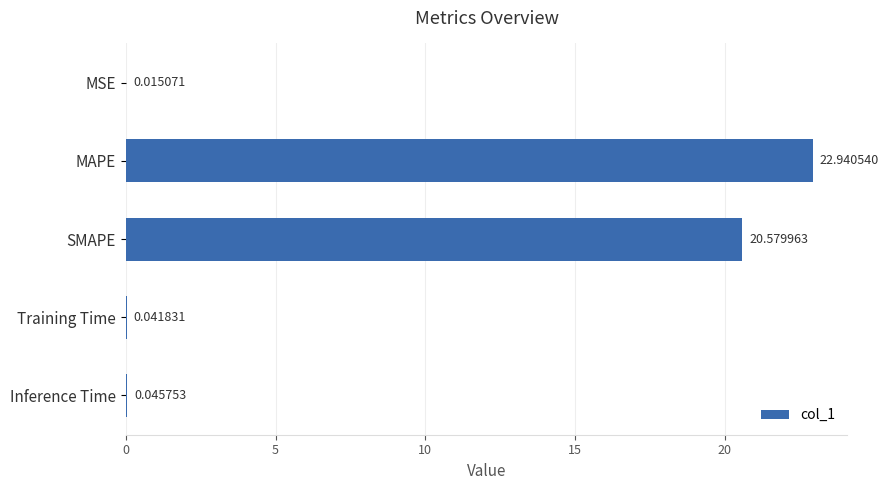

How many series are shown in this chart?

1